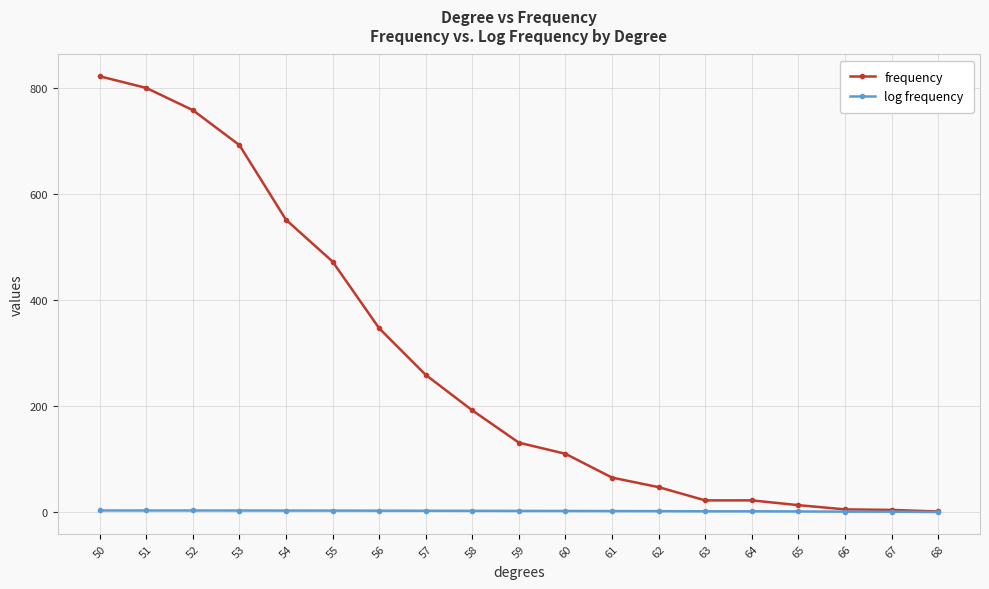

Which series has the largest total across all categories?

frequency